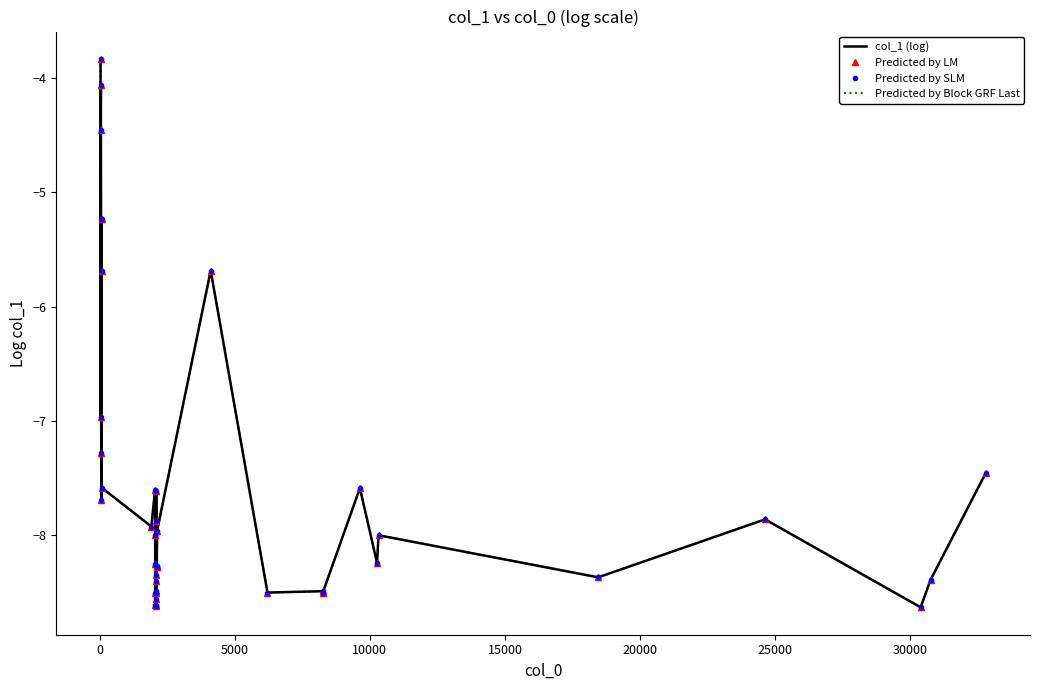

Where is the first local maximum for Predicted by Block GRF Last?

10000